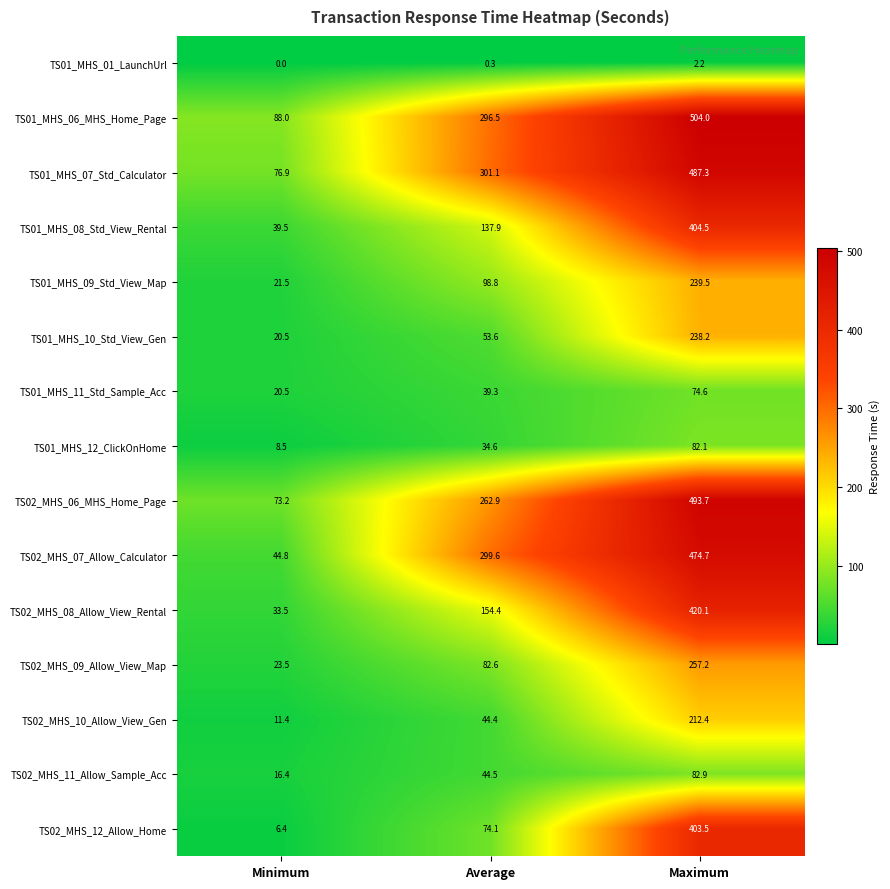

Is it true that TS01_MHS_08_Std_View_Rental equals 63.4 at Minimum?

False